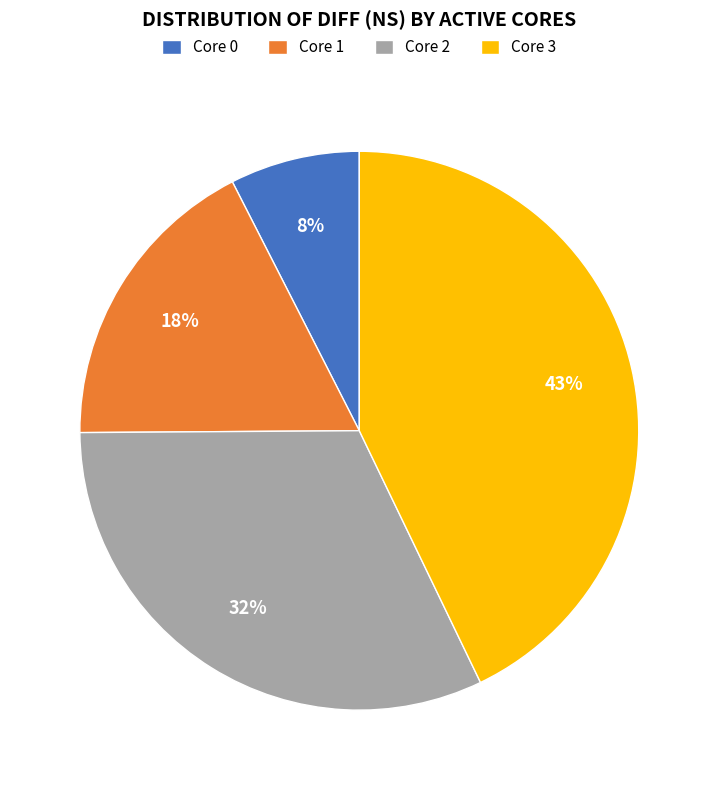

Is it true that Core 1 is 18% of the pie?

True